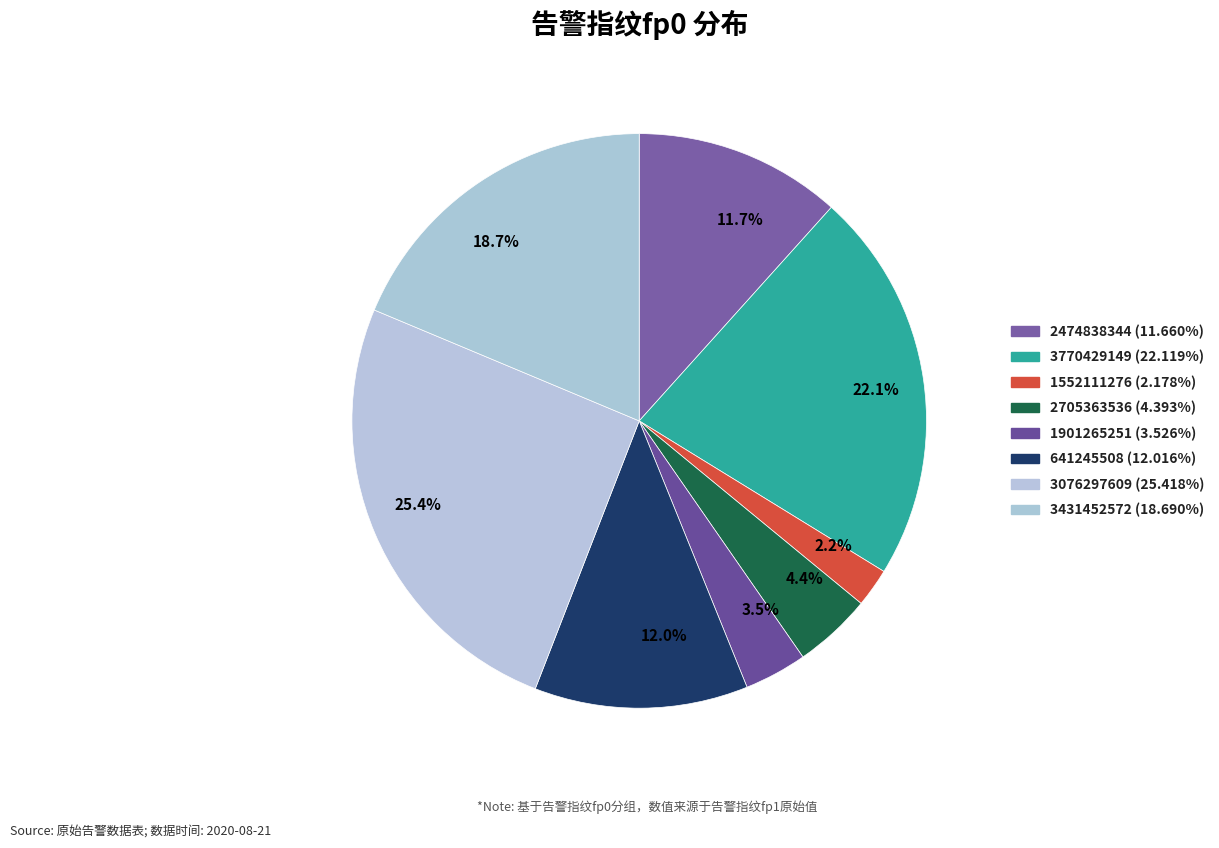

Which has a higher value, 11.7% or 25.4%?

25.4%